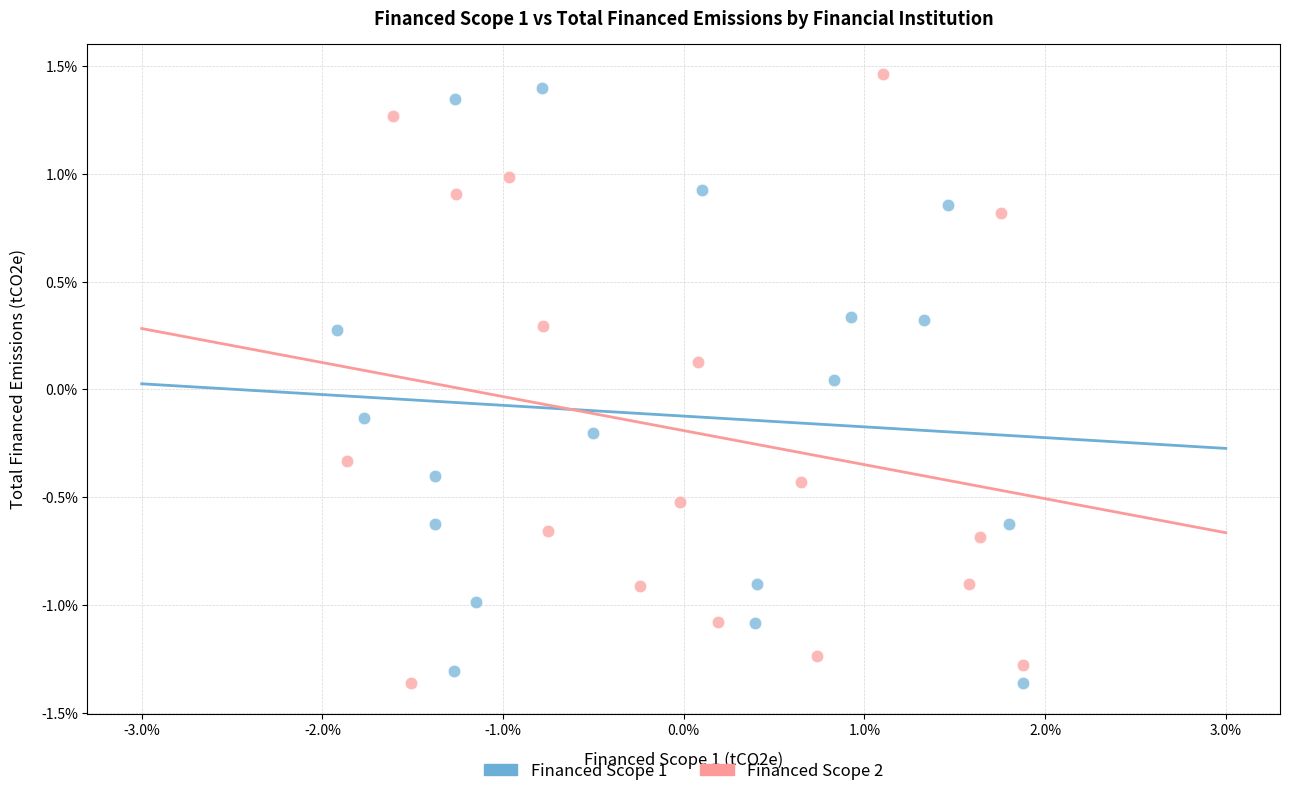

What are all the series names shown in the legend?

Financed Scope 1, Financed Scope 2